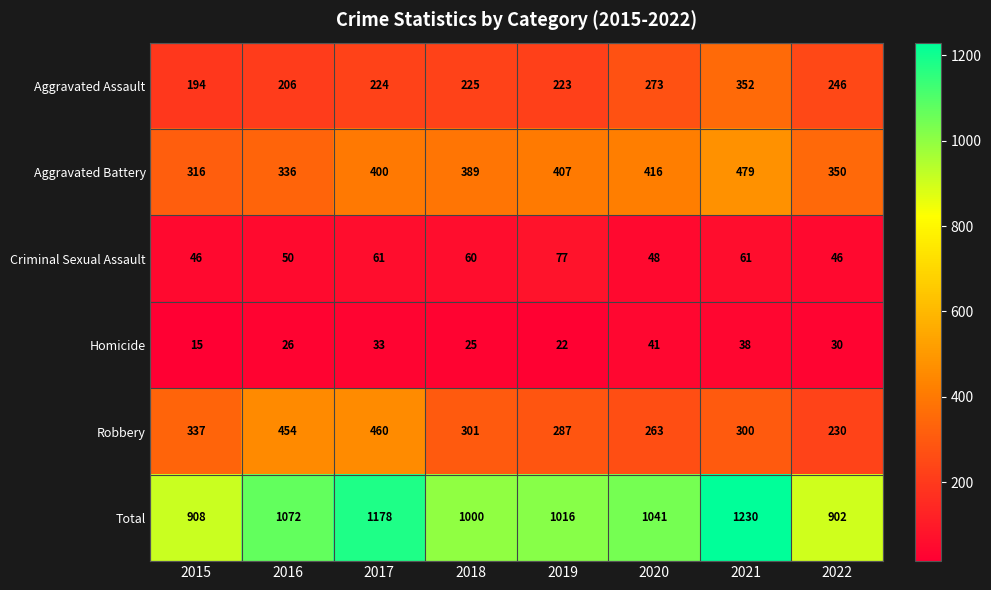

What is the sum of the Criminal Sexual Assault values at 2018 and 2022?

106